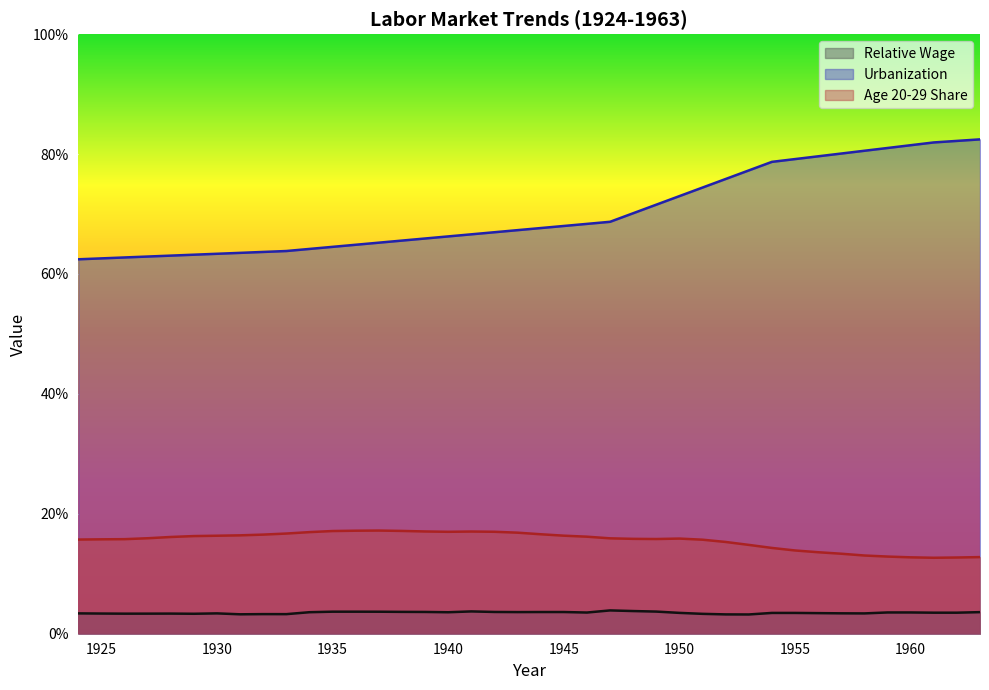

Which series has the largest total across all categories?

Urbanization